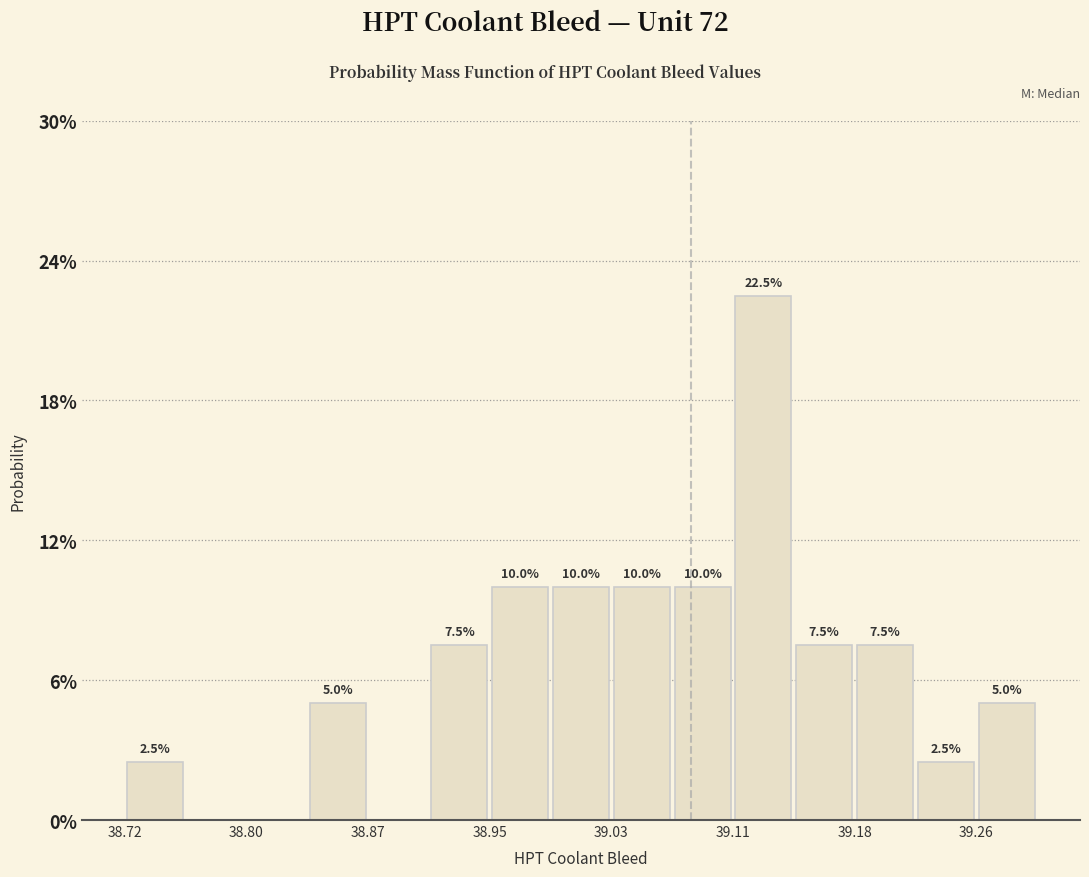

Around what value on the x-axis is the tallest bar? Give the approximate position of its centre, as read against the axis.

39.13